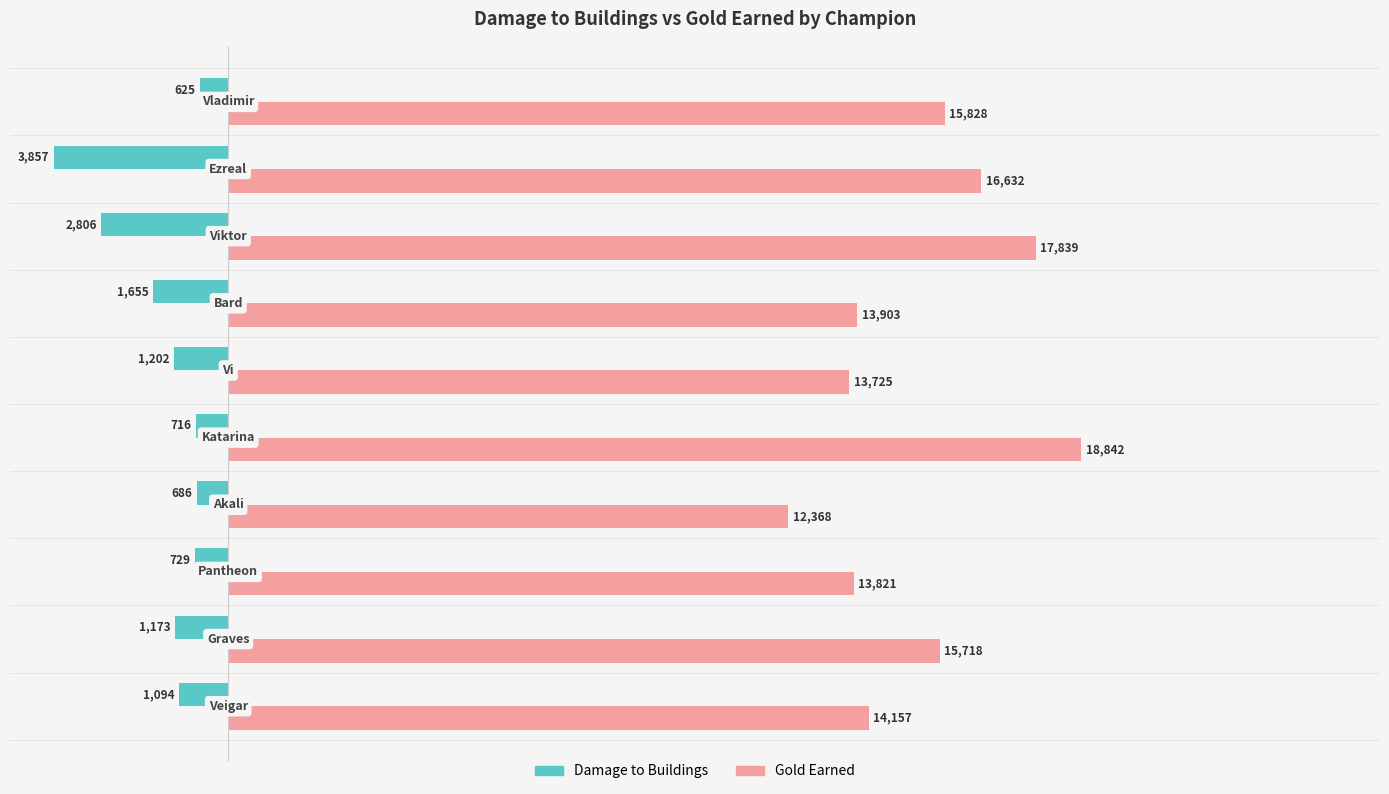

What is the difference between the maximum and minimum values in the Damage to Buildings series?

3232